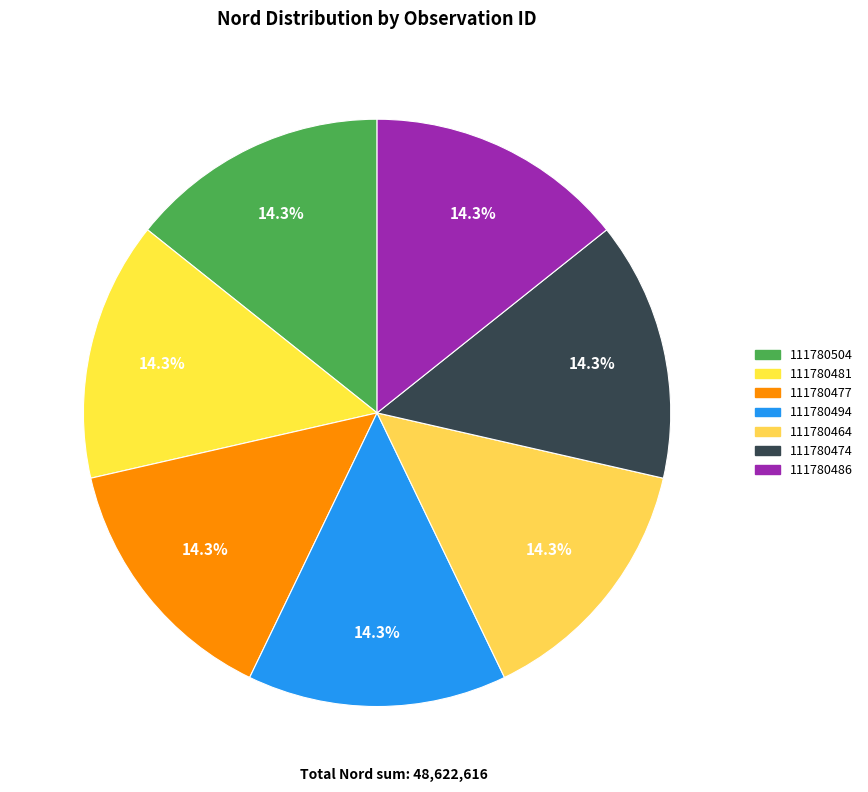

To the nearest percent, what portion does 111780486 represent?

14%